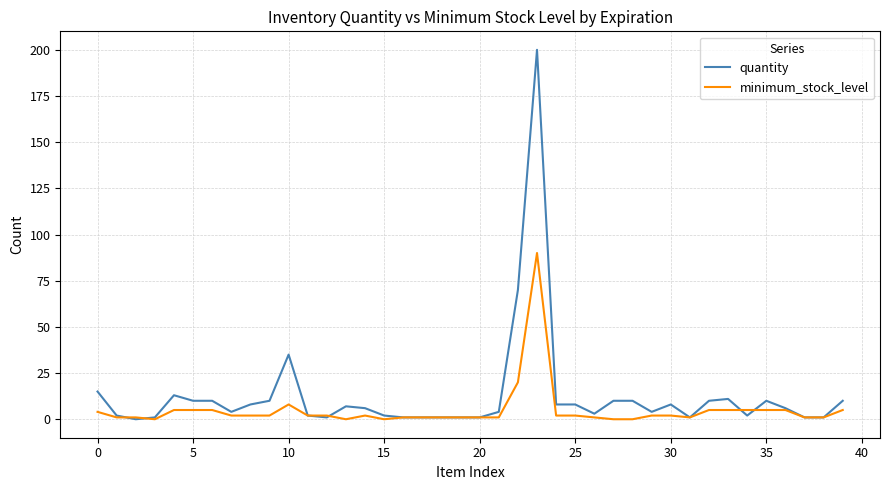

Which series has the widest spread of values?

quantity